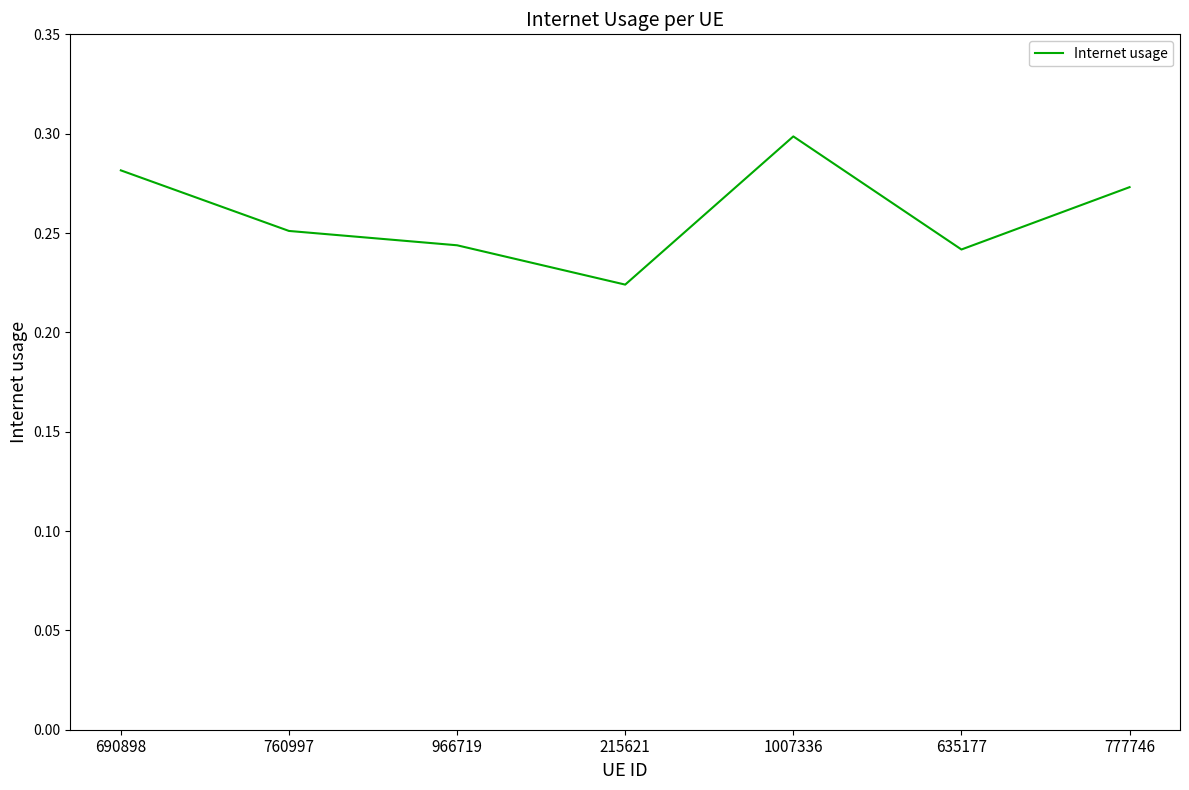

What is the difference between the maximum and minimum values?

0.1